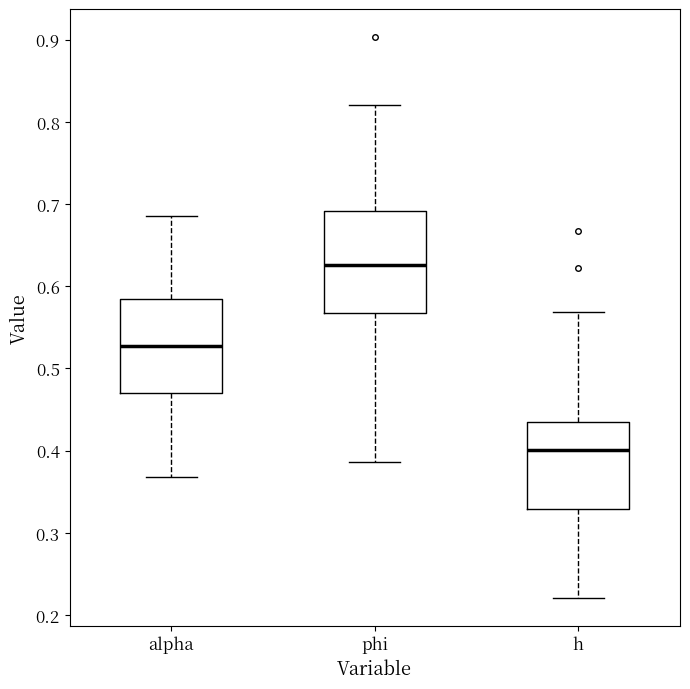

Which box has the lowest median line?

h